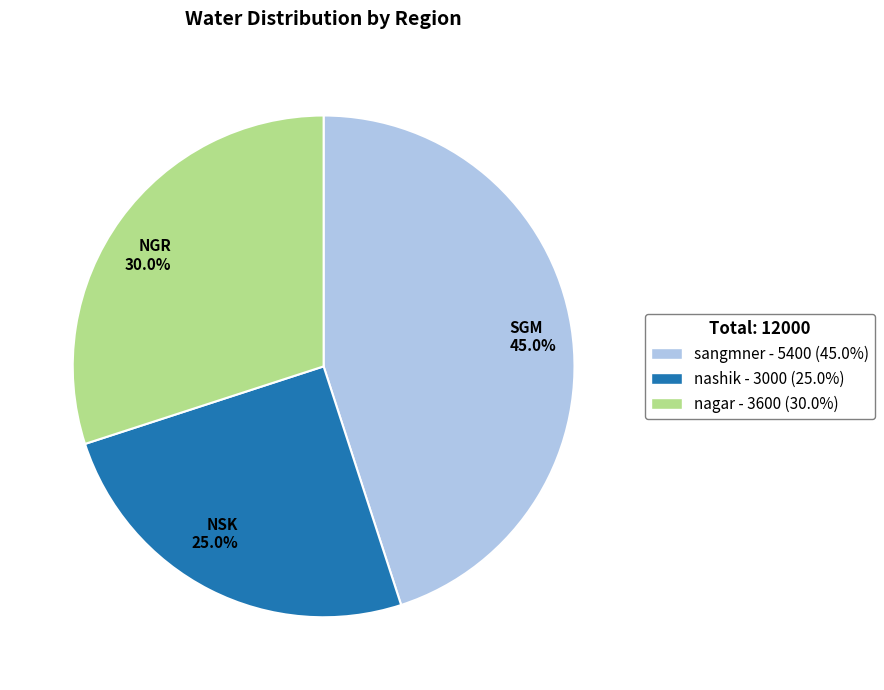

What percentage is NOT represented by SGM 45.0%?

55.0%